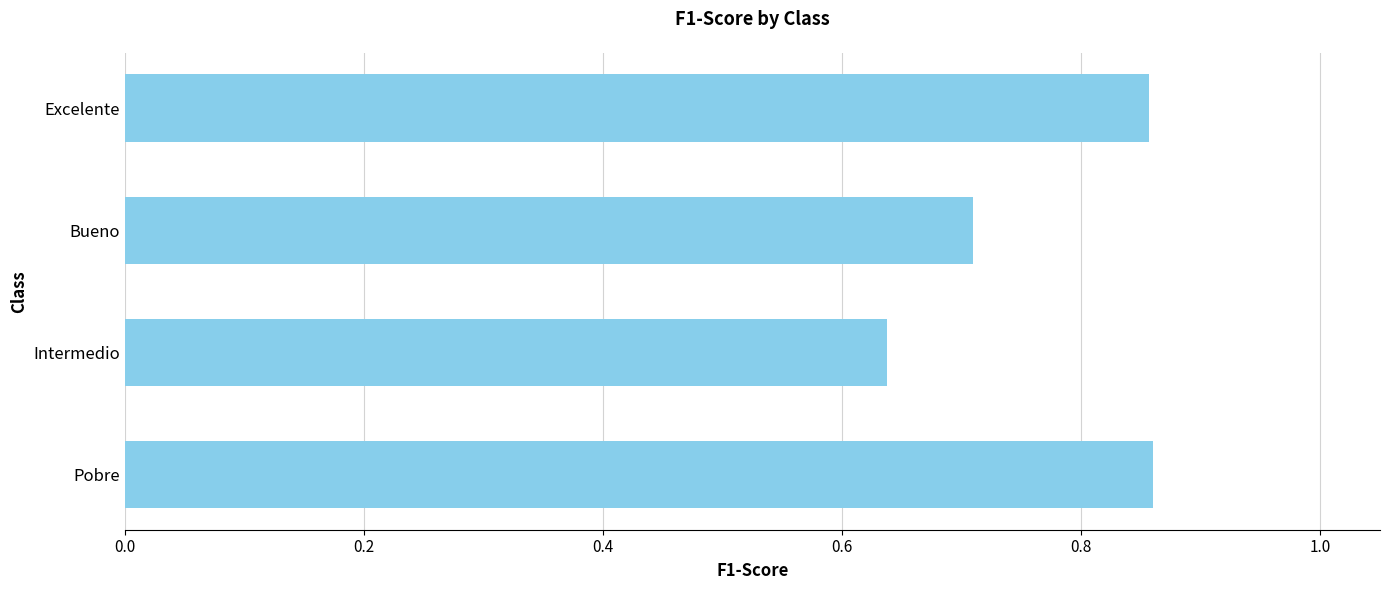

How many bars are there in total?

4